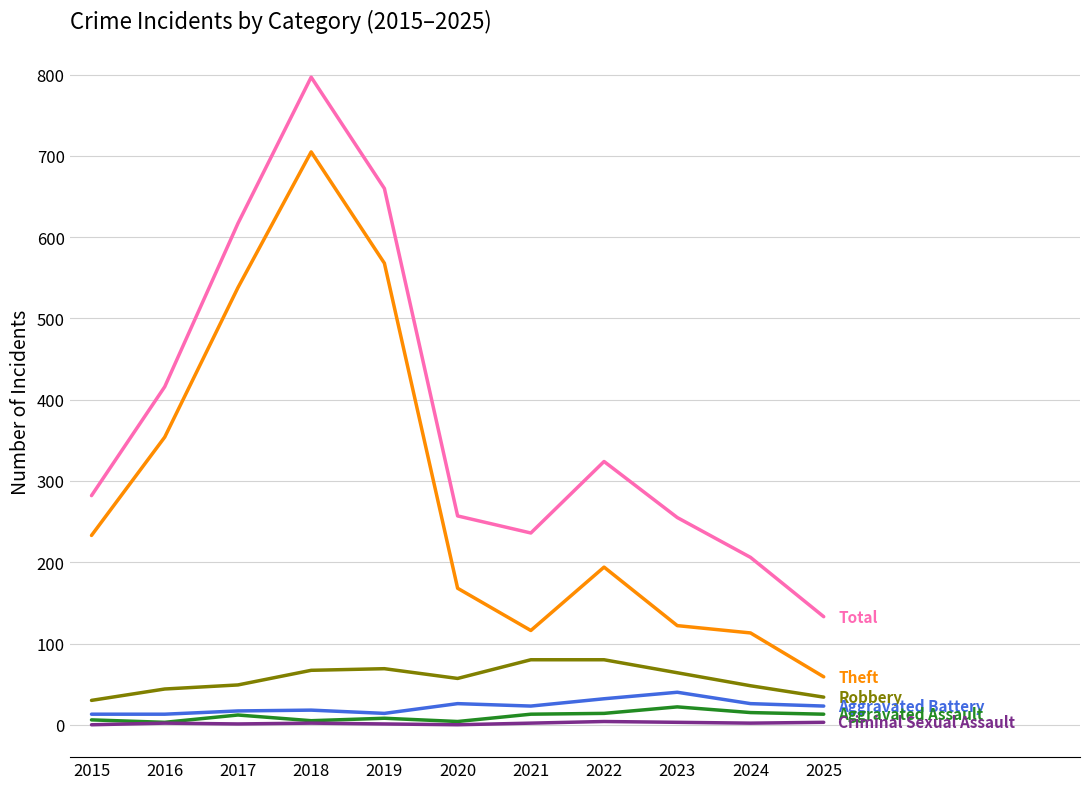

Which category has the highest value across all series?

2018